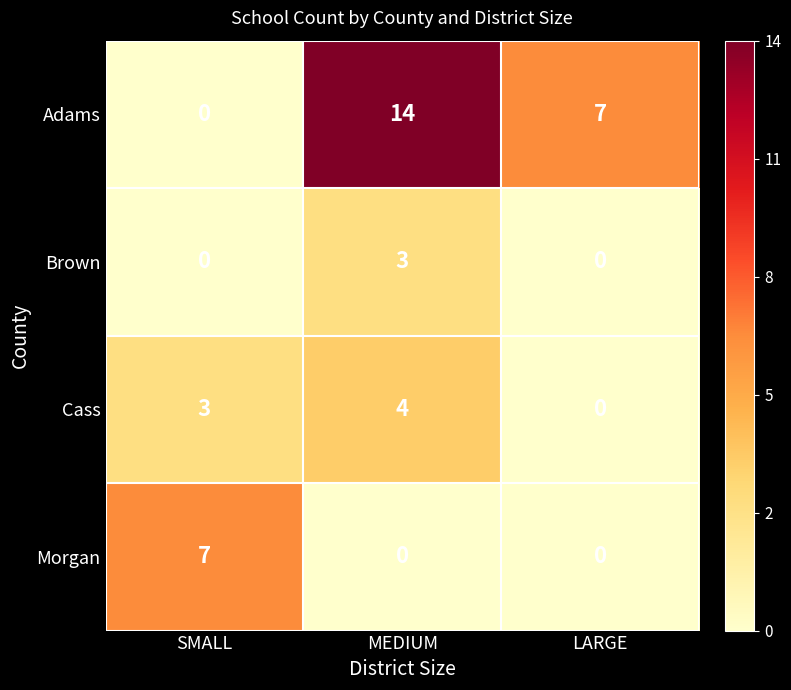

True or false: Adams has a value of 14 at MEDIUM.

True